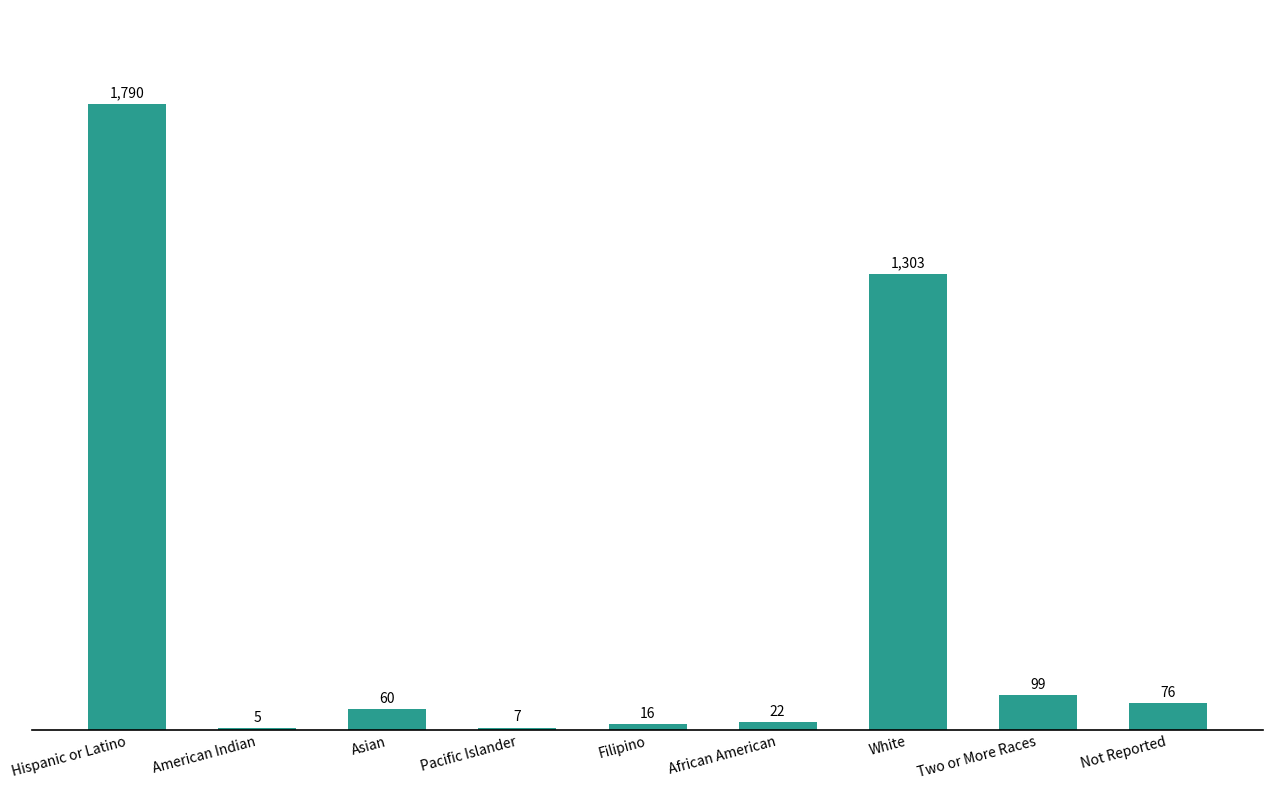

Reading left to right, what are all the values shown in this chart?

Hispanic or Latino=1790	American Indian=5	Asian=60	Pacific Islander=7	Filipino=16	African American=22	White=1303	Two or More Races=99	Not Reported=76